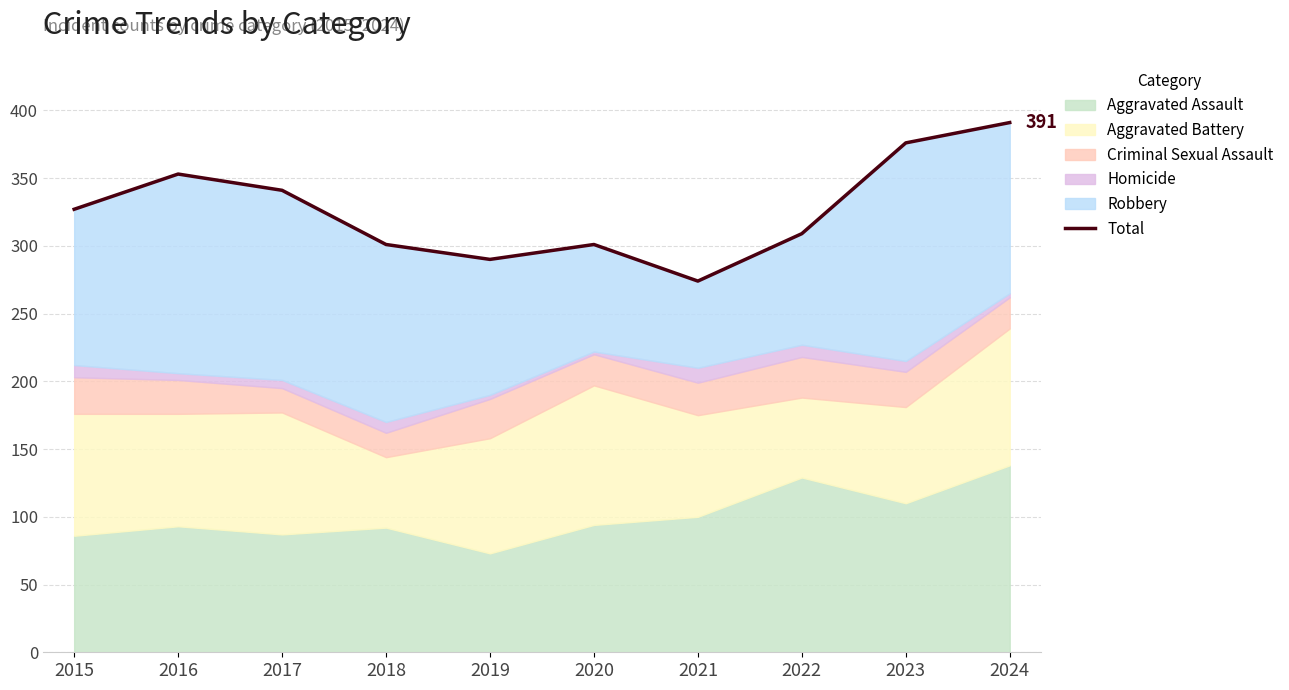

How many values exceed 327?

4